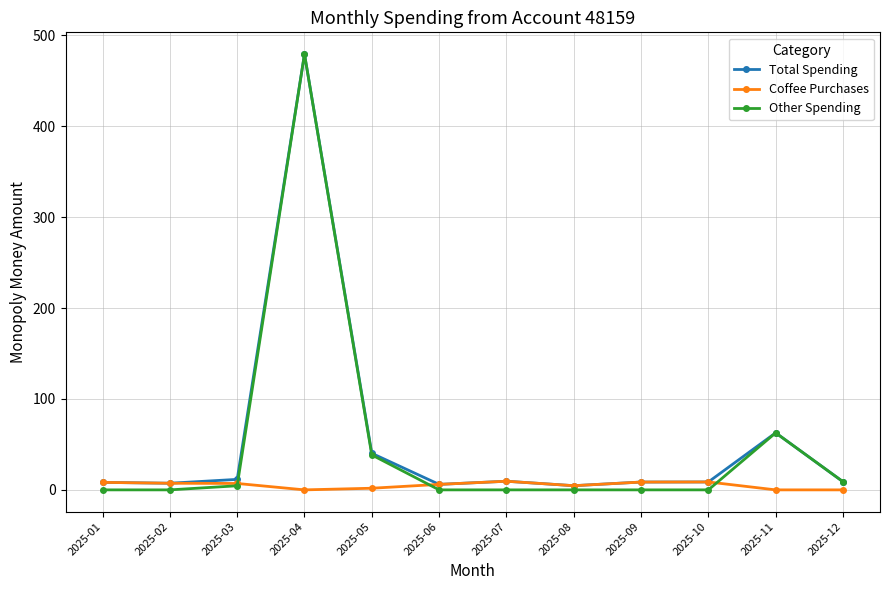

Which category has the highest value in the Total Spending series?

2025-04